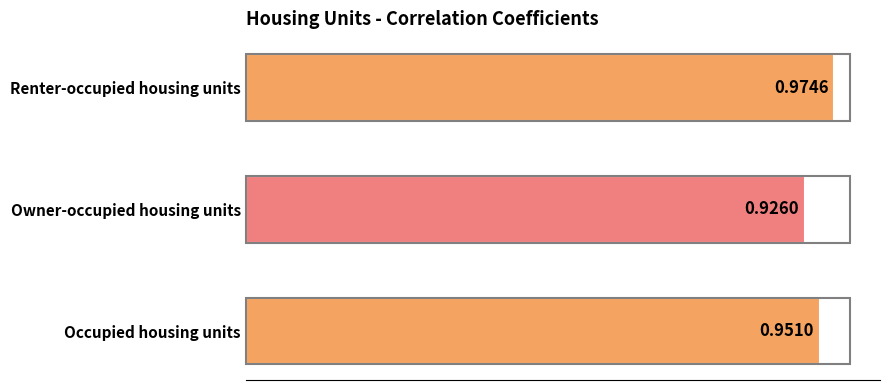

At which label is the value closest to 0?

Owner-occupied housing units